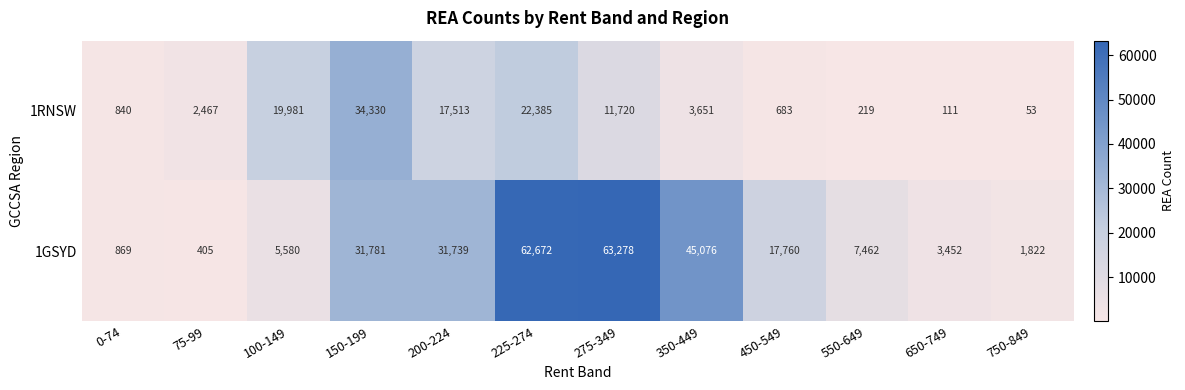

At how many categories does at least one series exceed 29404?

5